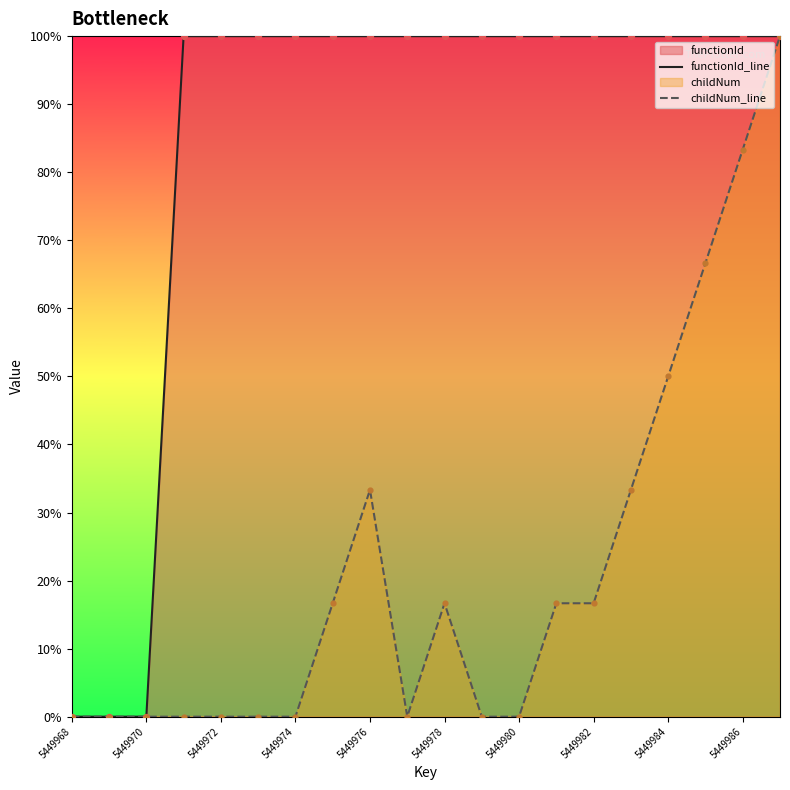

Which series has the largest total across all categories?

functionId_line